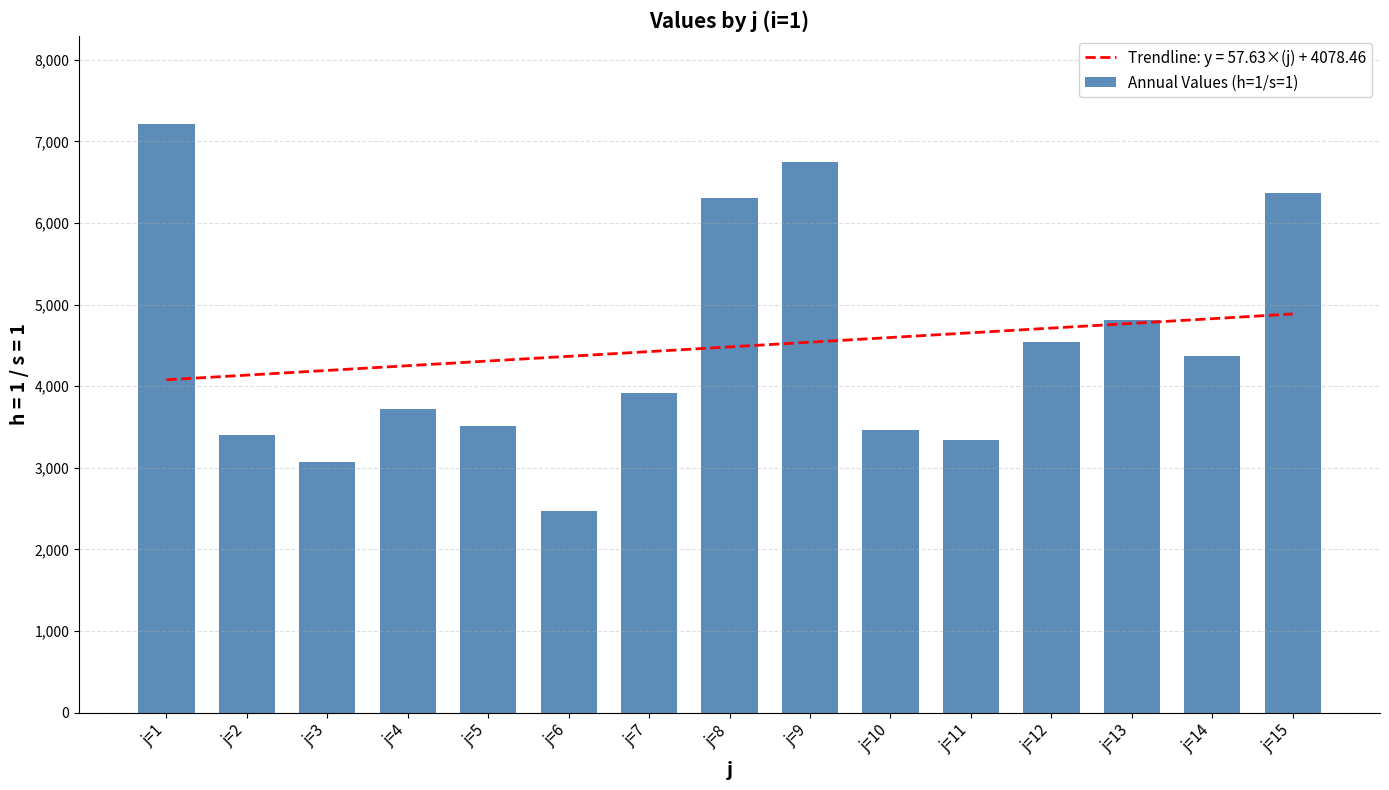

Between j=13 and j=6, which is larger?

j=13